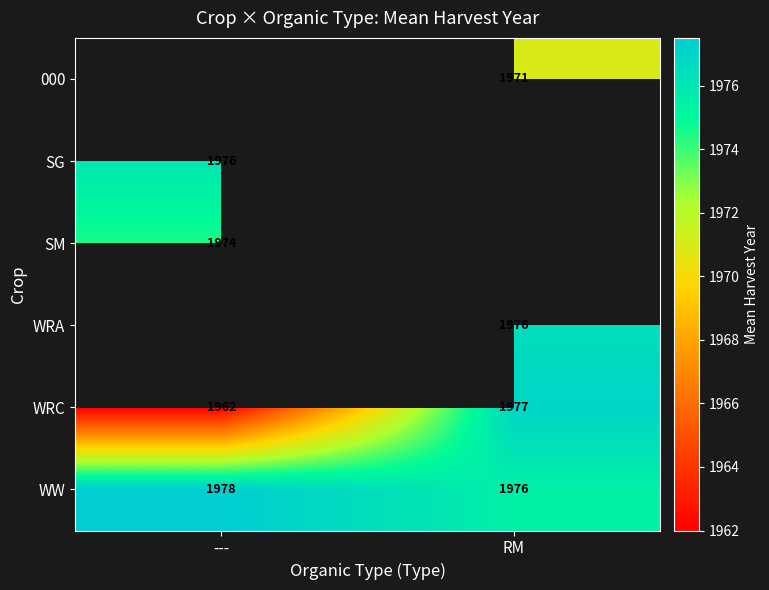

What is the minimum value shown in the chart?

1962.0